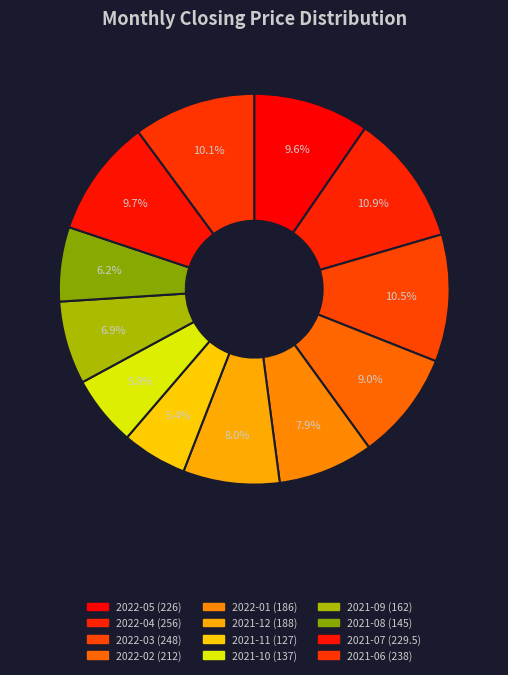

To the nearest percent, what is the average slice percentage?

8%